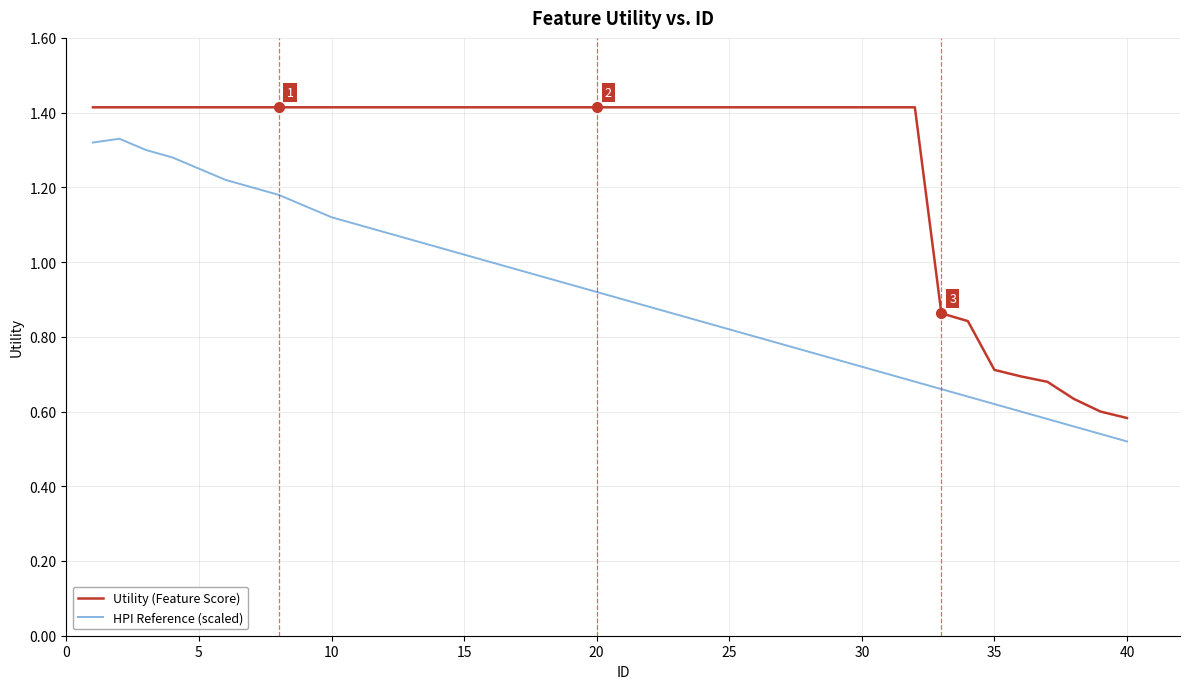

Which series has the widest spread of values?

Utility (Feature Score)